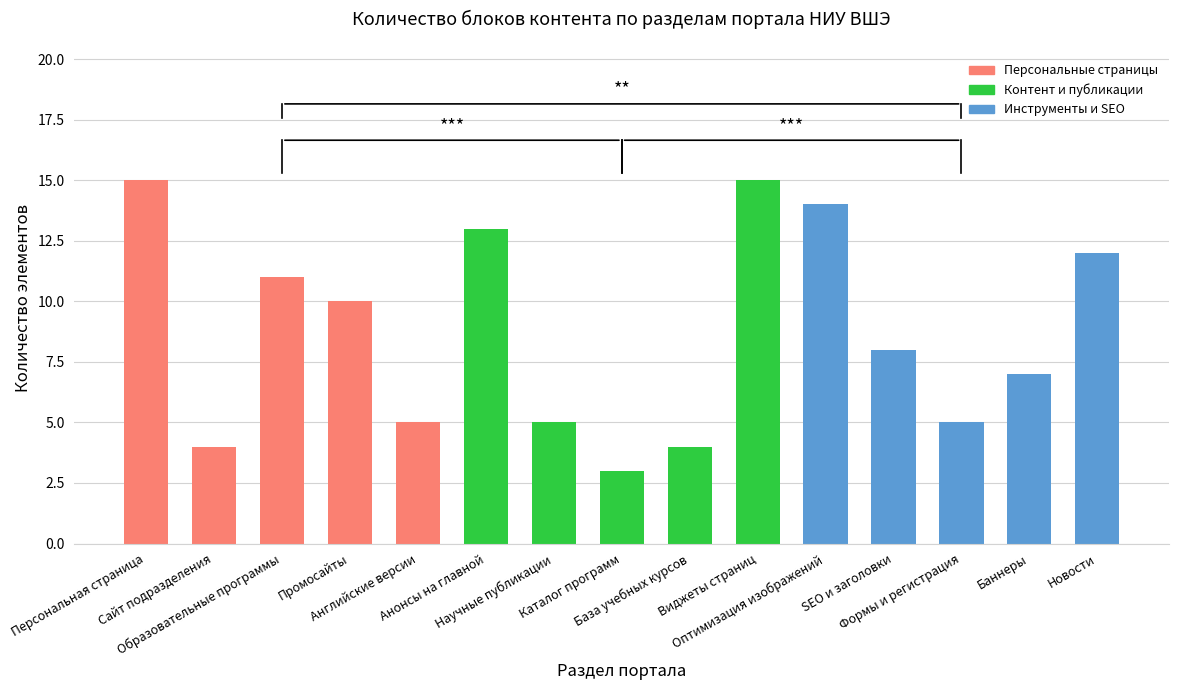

What is the smallest value displayed?

3